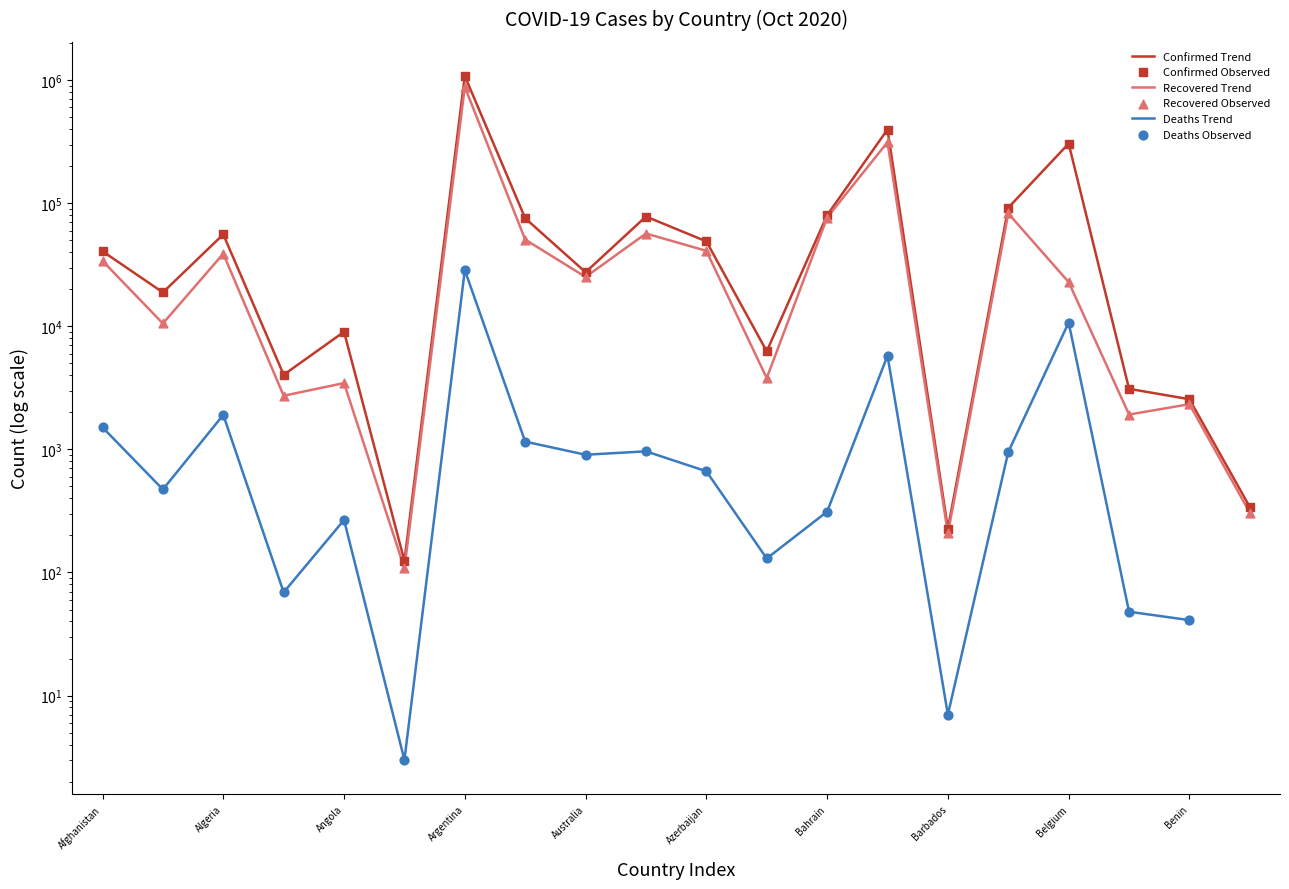

Which series has the largest total across all categories?

Confirmed Trend